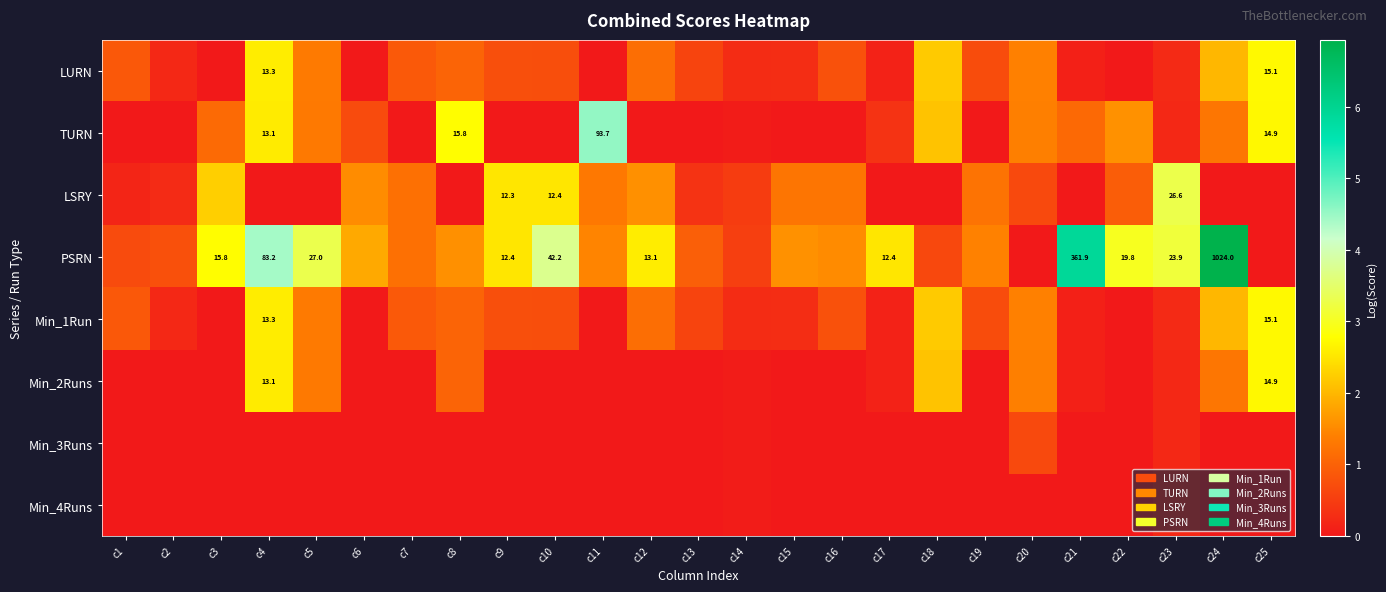

Where is Min_3Runs nearest to the value 0?

c1